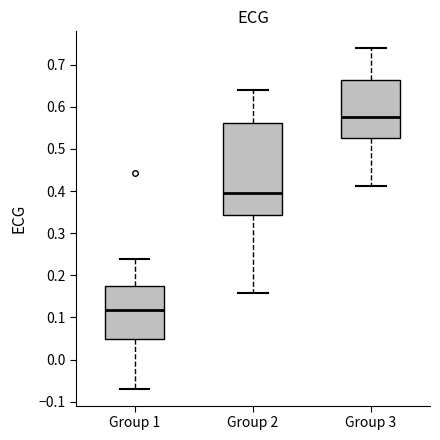

Where does the median line of the box for Group 3 sit on the y-axis? The values are not printed on the chart, so give them approximately, as read against the axis.

0.58